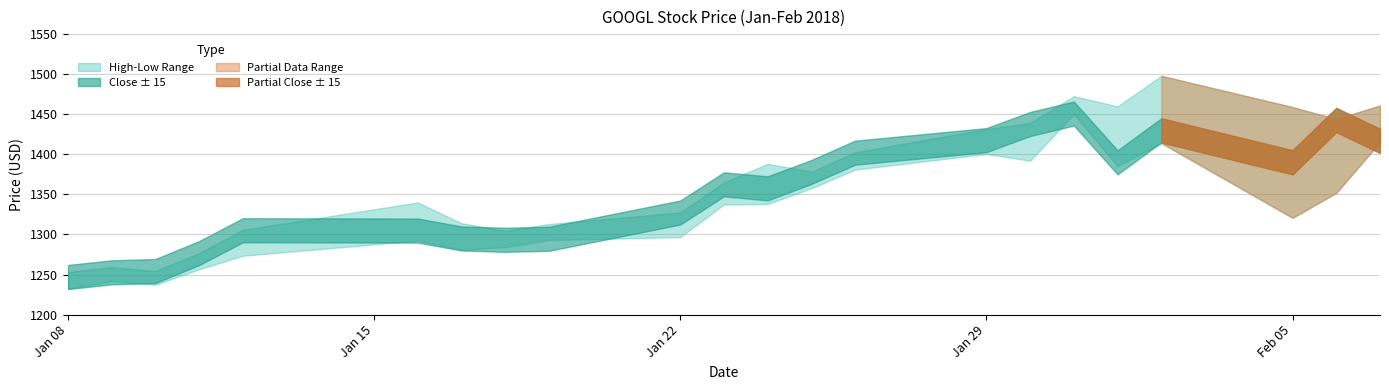

True or false: Close and Low intersect in this chart.

False